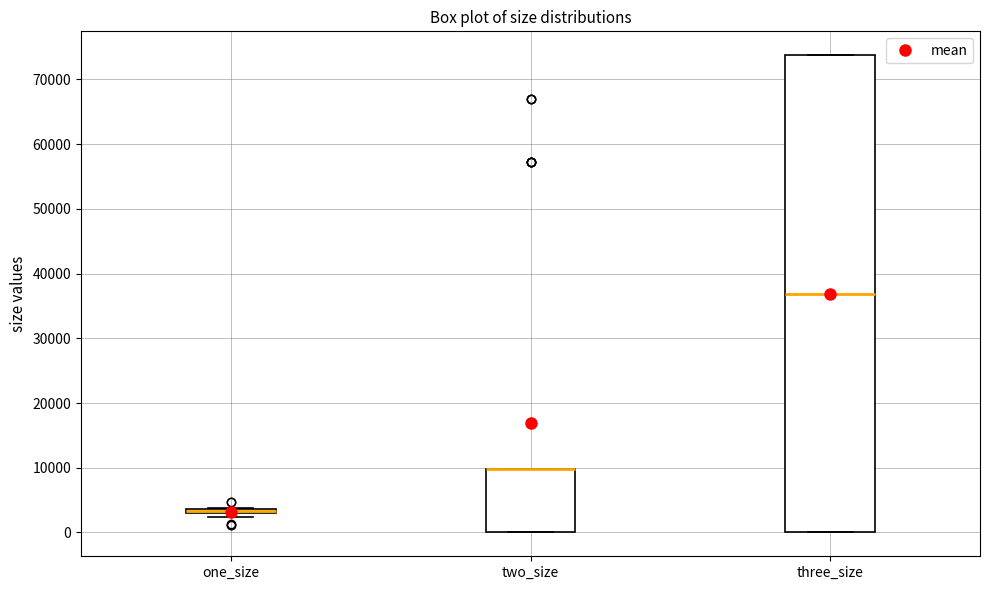

Which box is the tallest, from its lower edge to its upper edge?

three_size